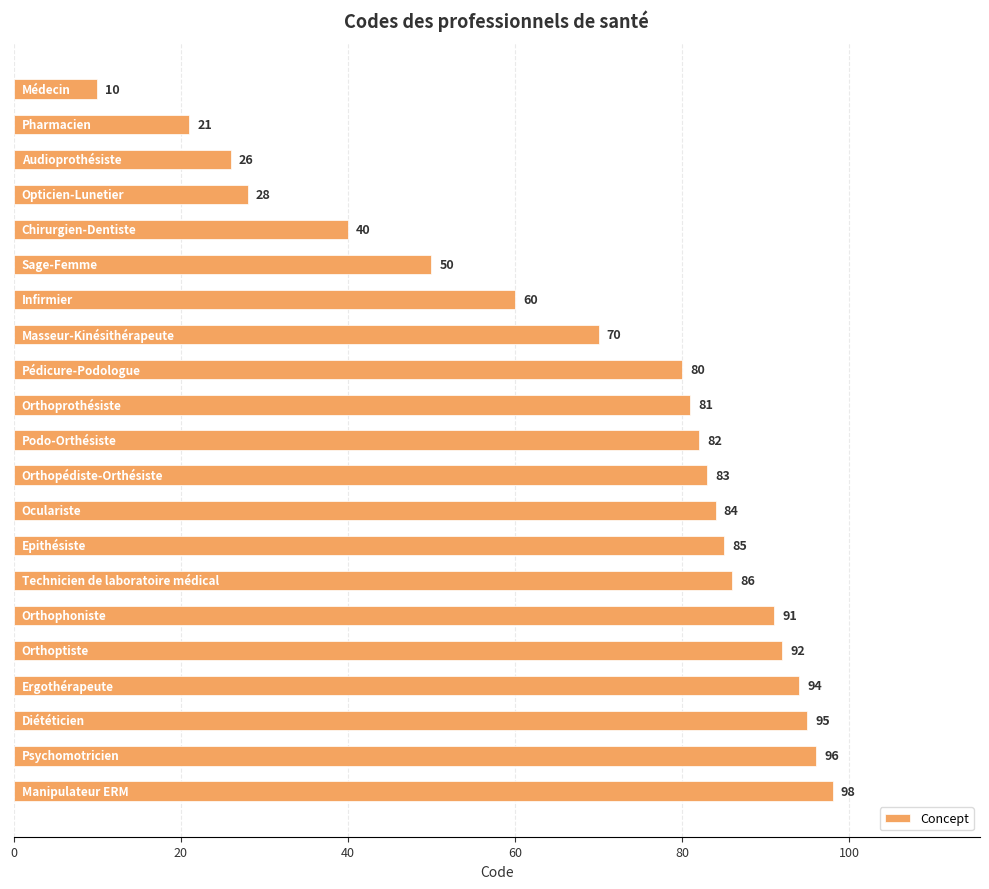

Reading top to bottom, list all the values displayed in this chart.

10	21	26	28	40	50	60	70	80	81	82	83	84	85	86	91	92	94	95	96	98